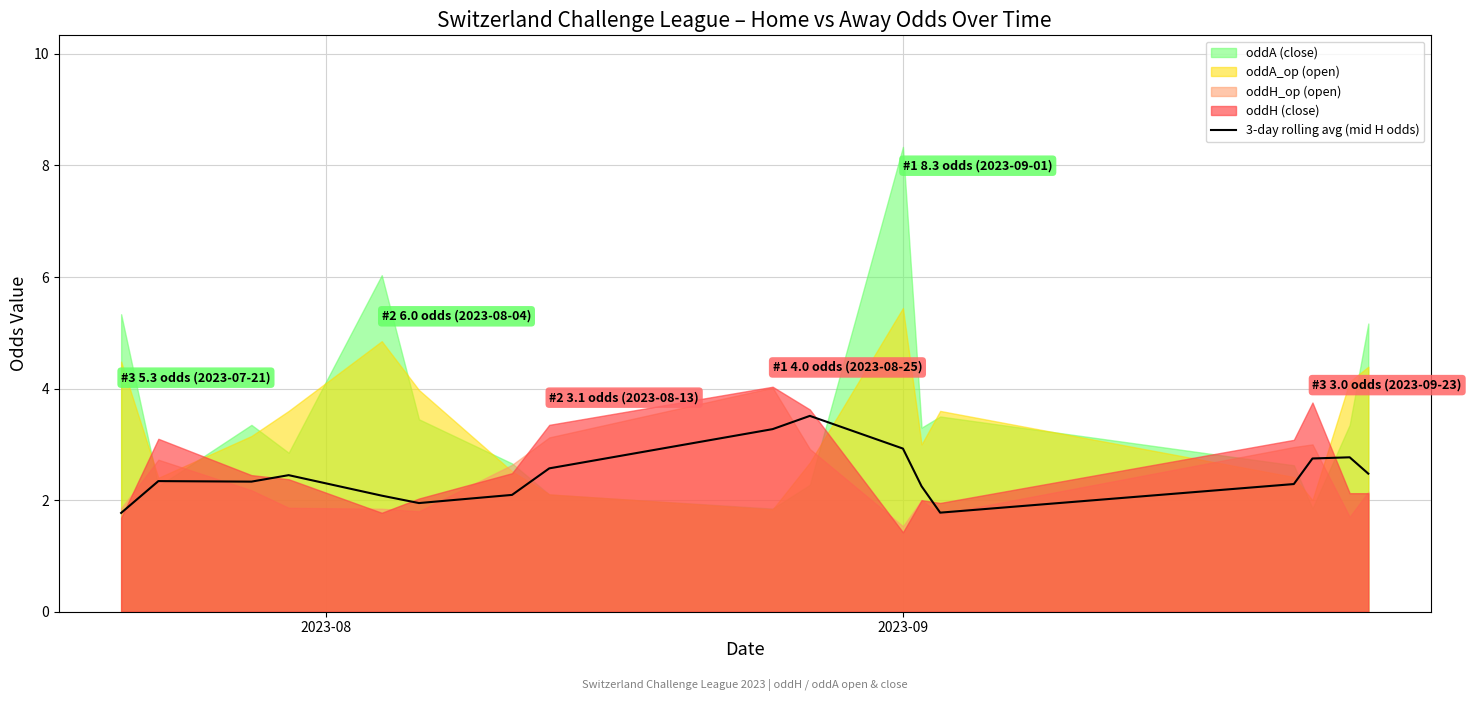

What is the lowest value of the 3-day rolling avg (mid H odds) series?

1.8